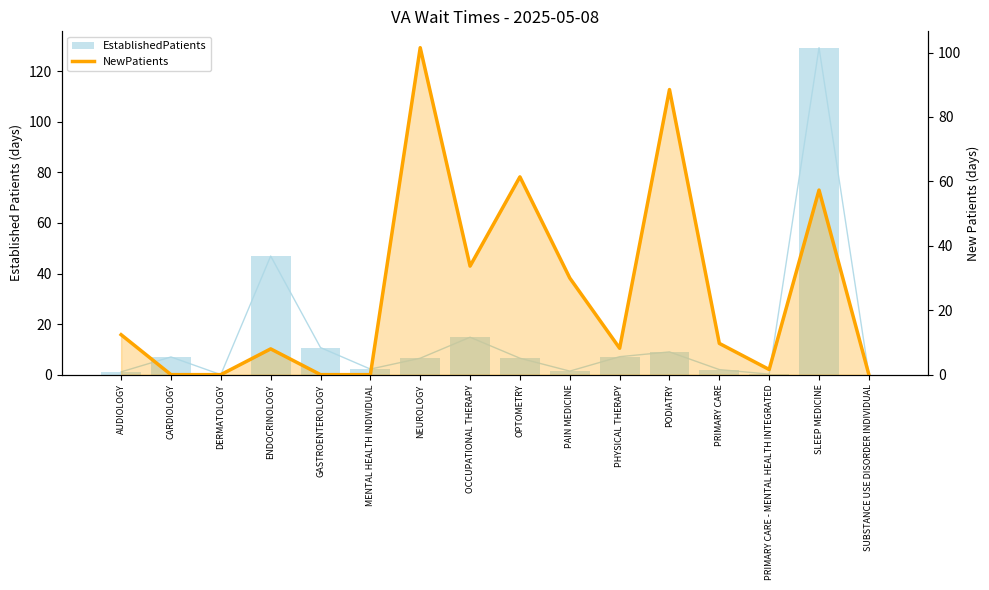

Reading left to right, what are all the values shown in this chart?

EstablishedPatients: 1.1	7.0	0.0	46.9	10.7	2.2	6.5	14.8	6.5	1.4	7.1	9.0	2.0	0.2	129.3	0.0
NewPatients: 12.4	0.0	0.0	8.0	0.0	0.0	101.5	33.7	61.4	30.0	8.2	88.5	9.7	1.6	57.3	0.0